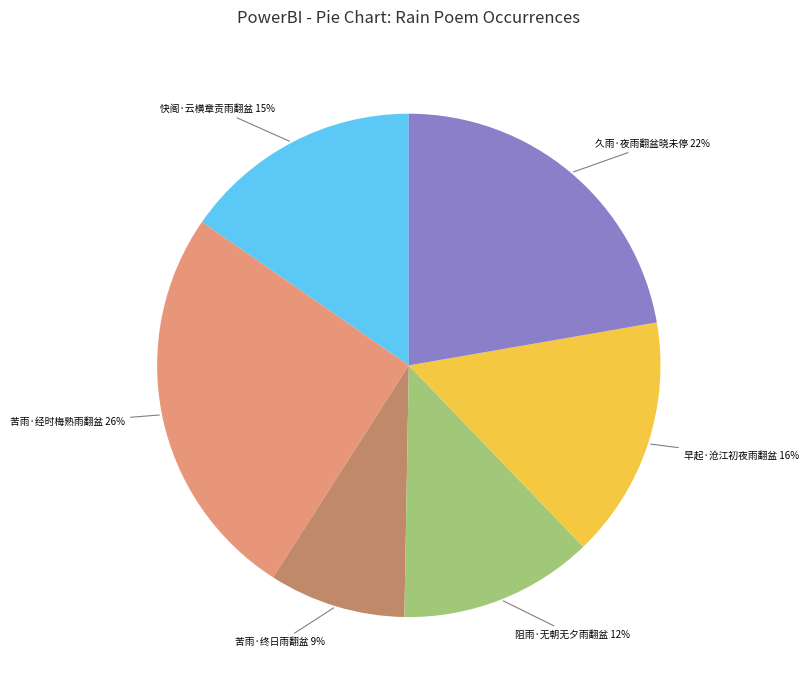

To the nearest percent, what percentage of the pie is 苦雨·终日雨翻盆?

9%